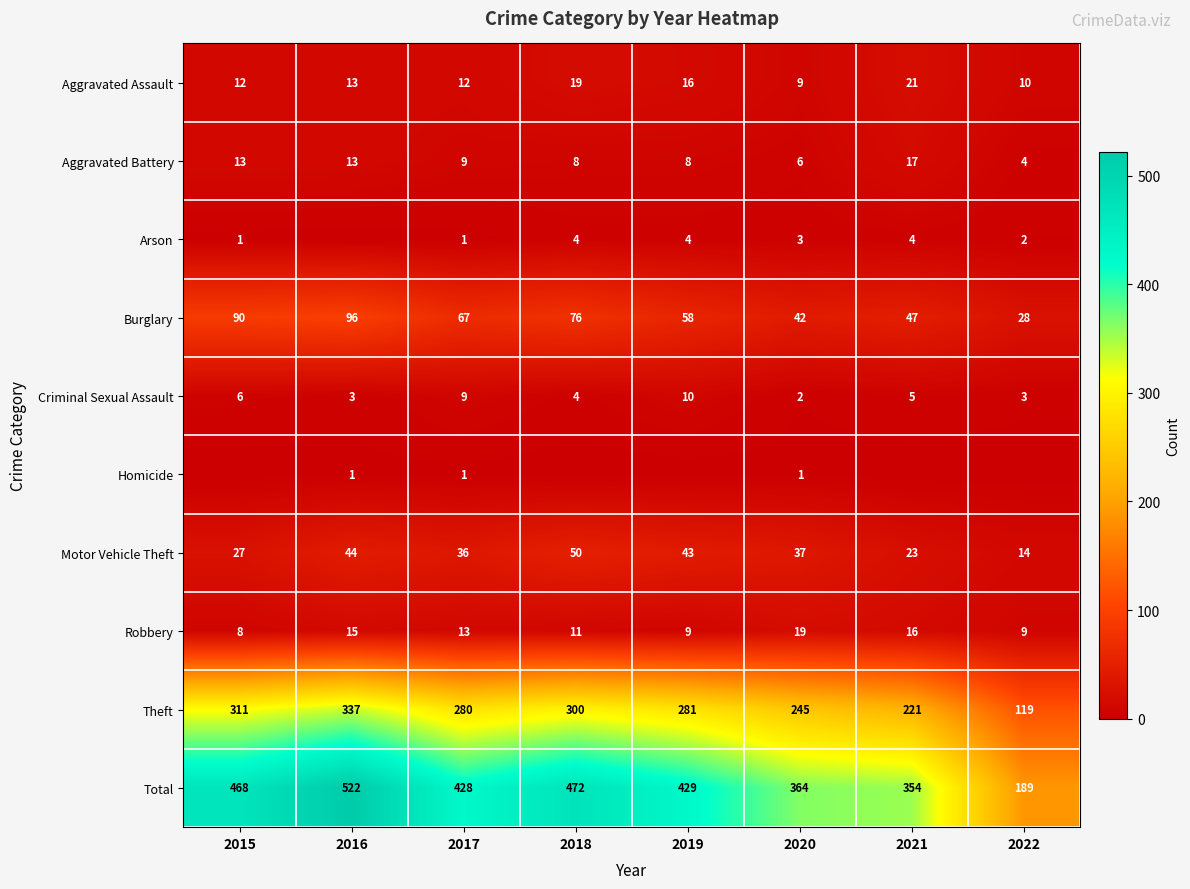

What is the sum of the Aggravated Battery values at 2020 and 2022?

10